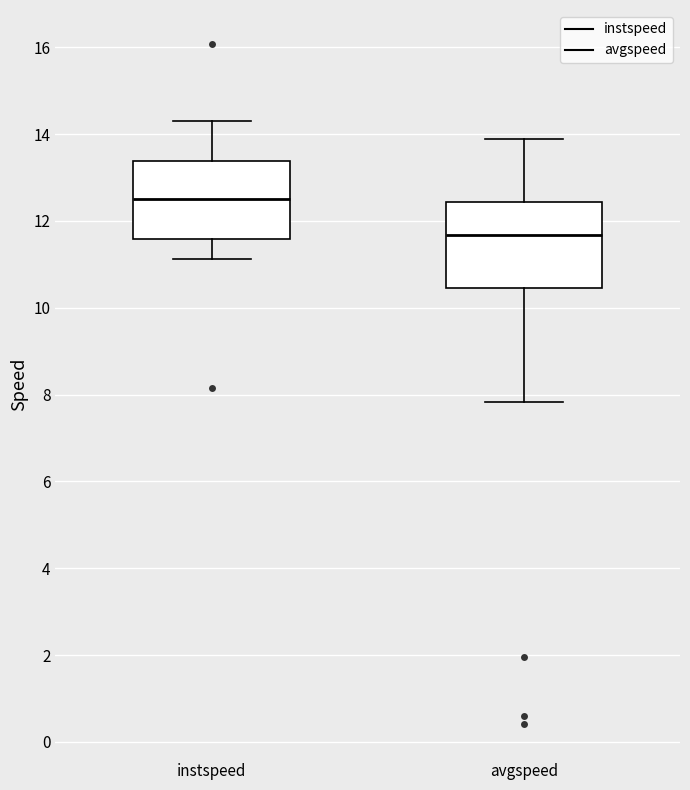

Reading left to right, transcribe this box plot: for each box, give where its median line is, the range the box spans, and where its two whiskers end, as read against the y-axis. The values are not printed on the chart, so give them approximately, as read against the axis.

instspeed: median 12.6, box 11.6 to 13.4, whiskers 11.2 to 14.2
avgspeed: median 11.6, box 10.4 to 12.4, whiskers 7.8 to 13.8